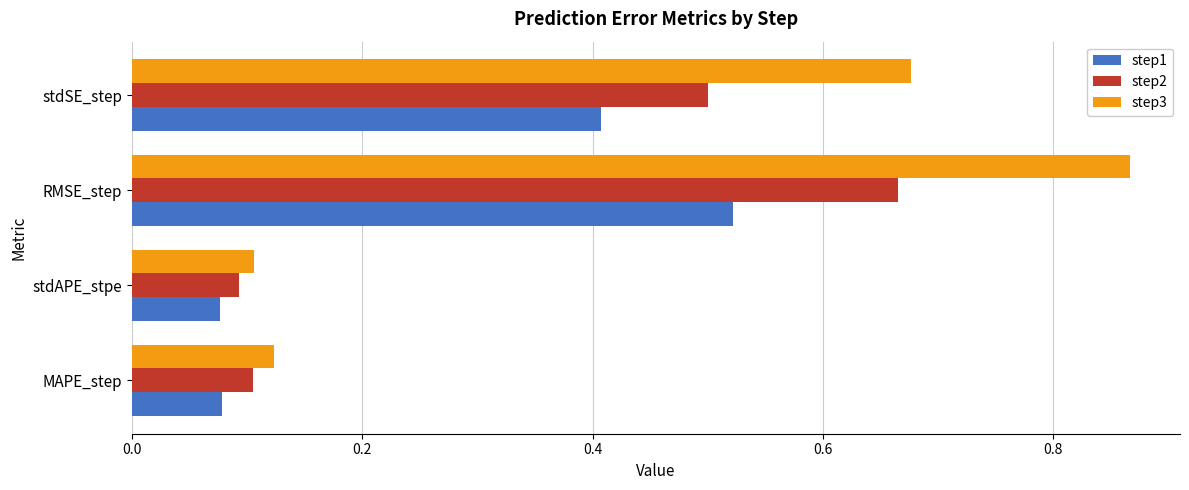

Count the step1 values in the range 0 to 1.

4